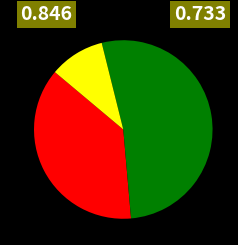

Is there any slice that represents more than half of the pie?

Yes